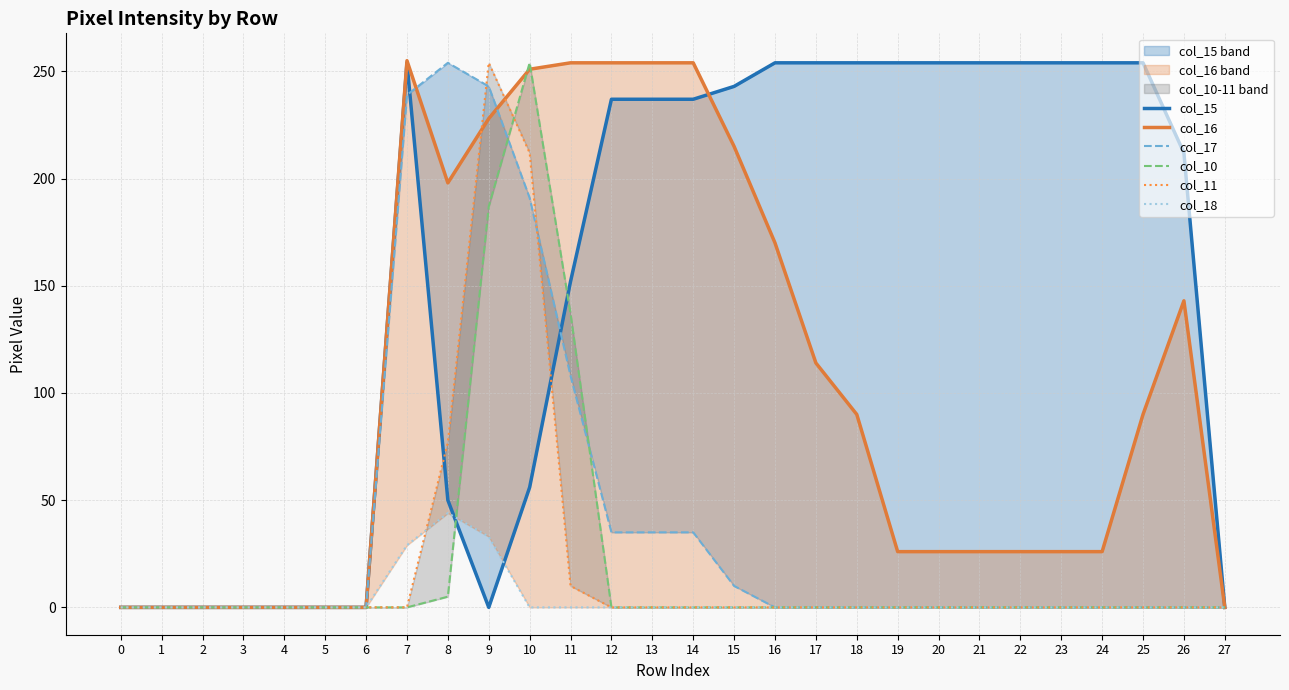

What is the highest value of the col_15 series?

254